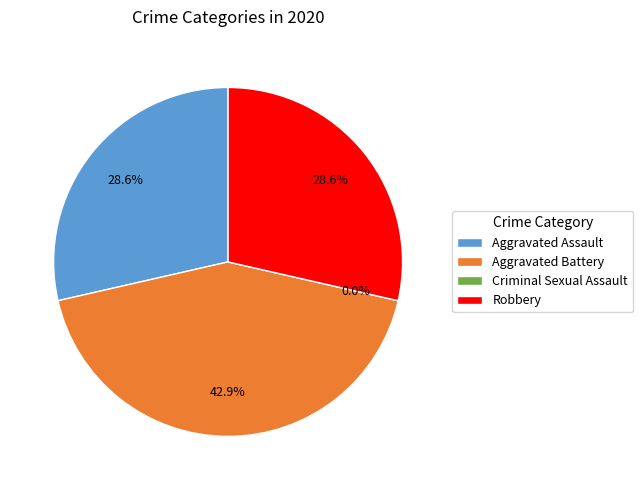

To the nearest percent, what is the difference between the largest and smallest slice percentages?

43%